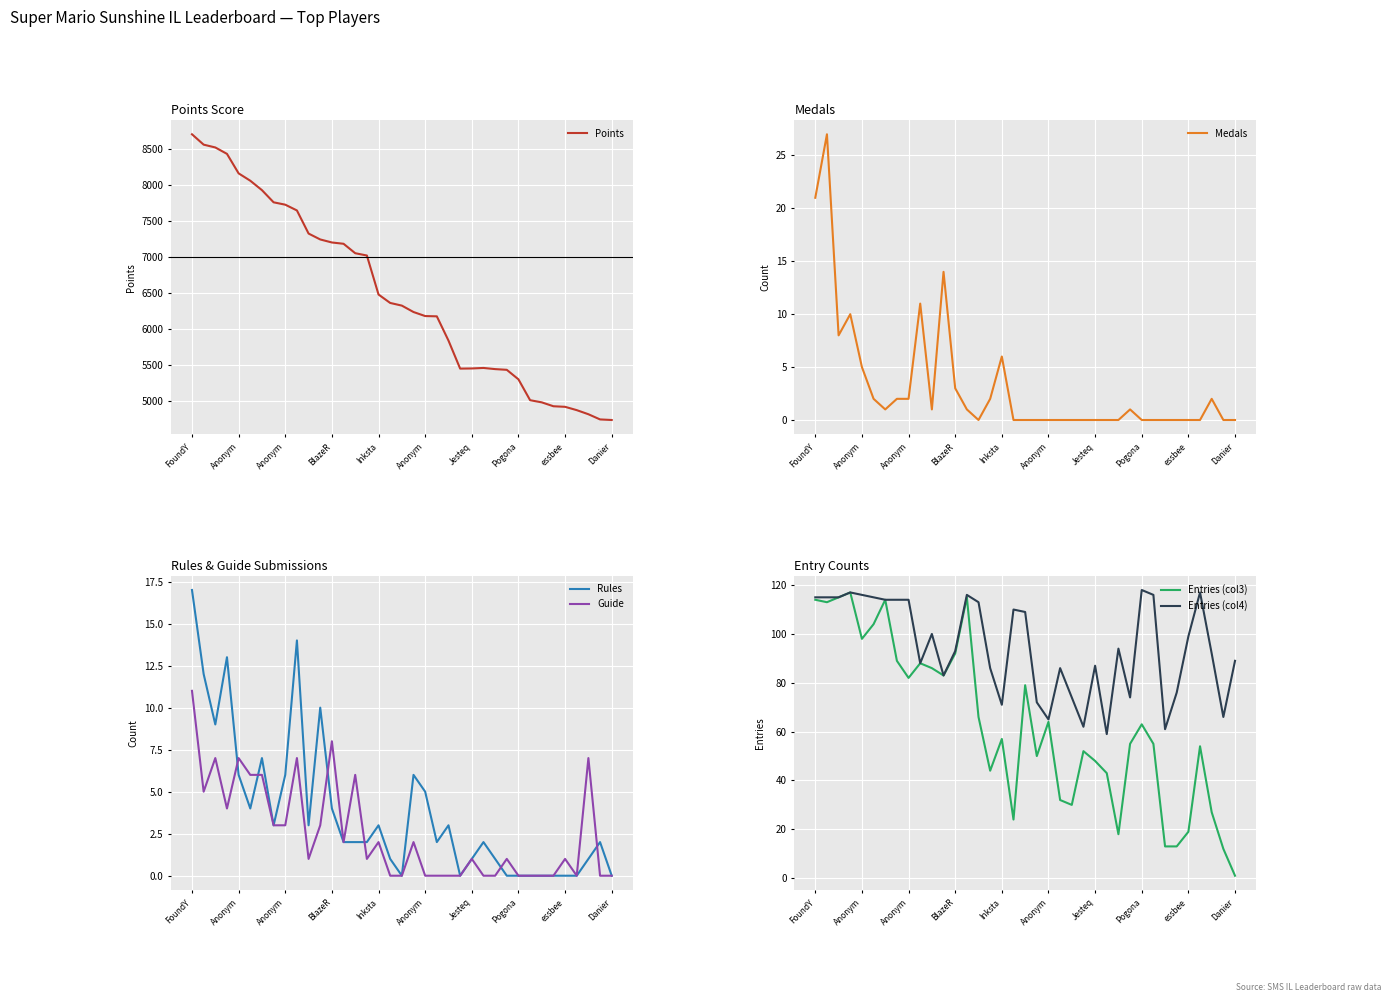

What are all the series names shown in the legend?

Points, Medals, Rules, Guide, Entries (col3), Entries (col4)